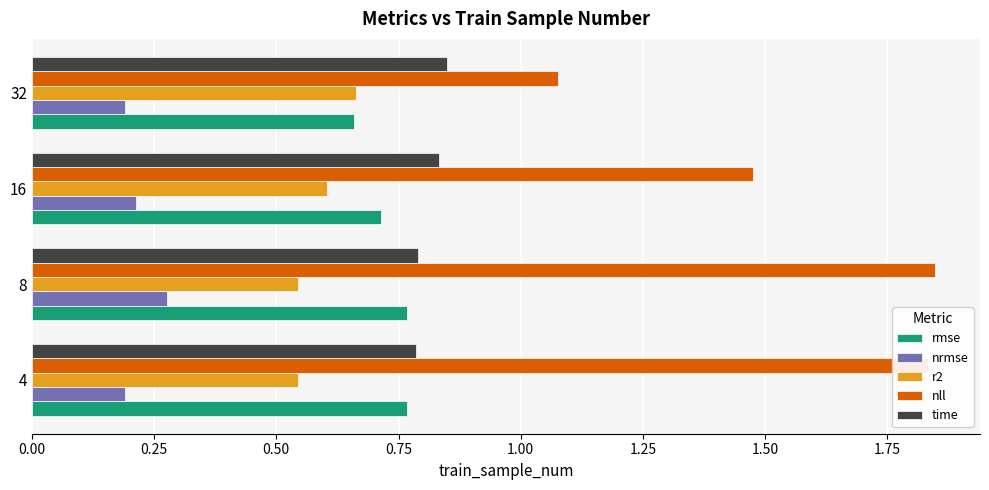

Rank the series by their maximum value, from highest to lowest.

nll, time, rmse, r2, nrmse